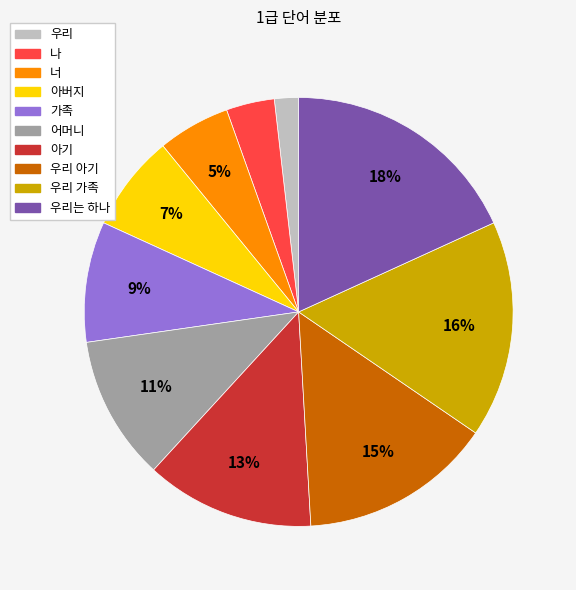

Does any single category account for the majority?

No